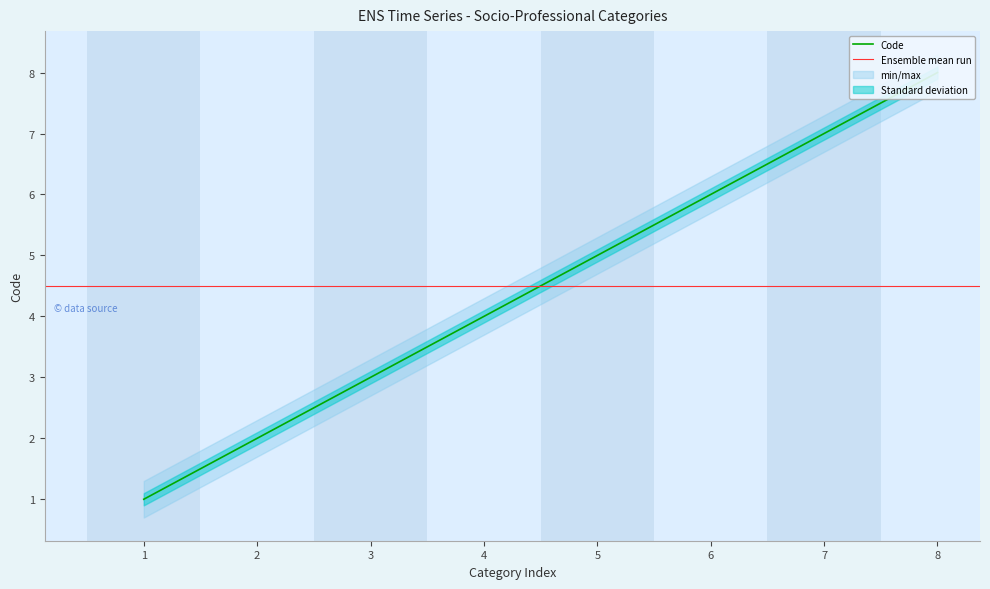

At which label does the data first exceed 5?

6